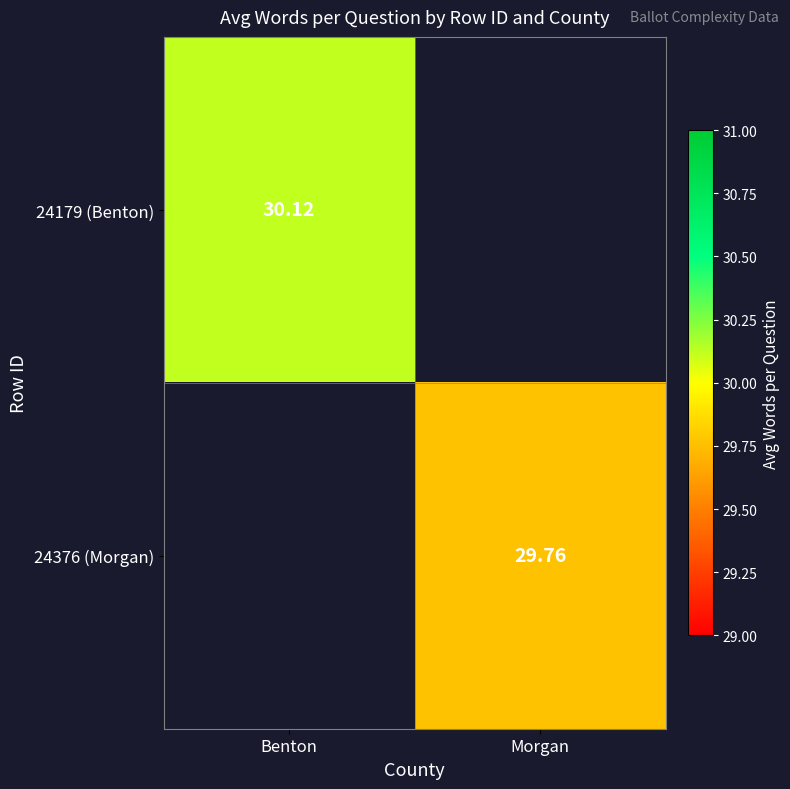

What is the smallest value displayed?

29.8